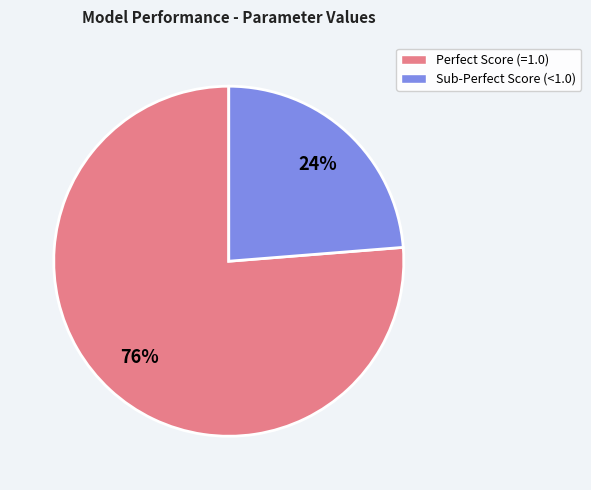

Does any single category account for the majority?

Yes